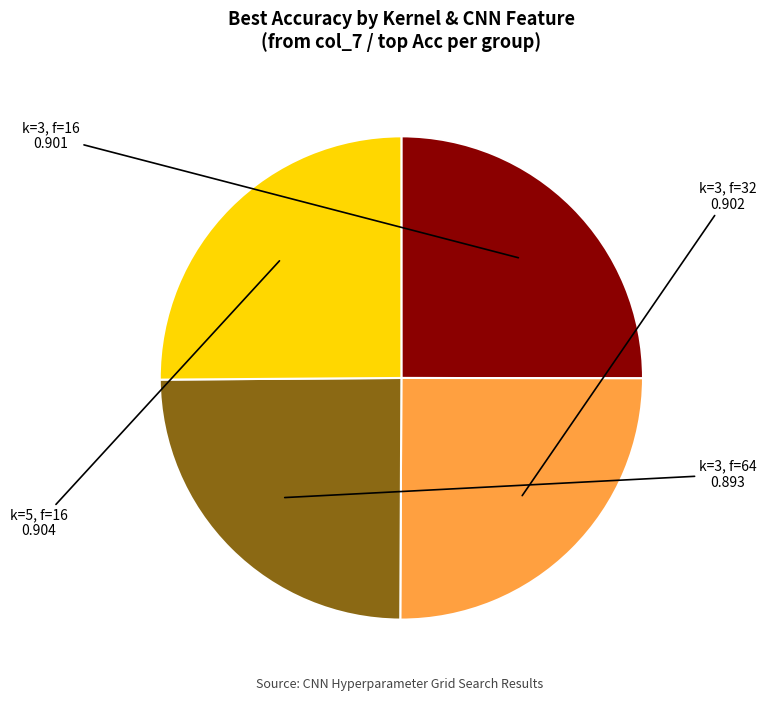

Does k=3, f=64 represent more than half of the total?

No